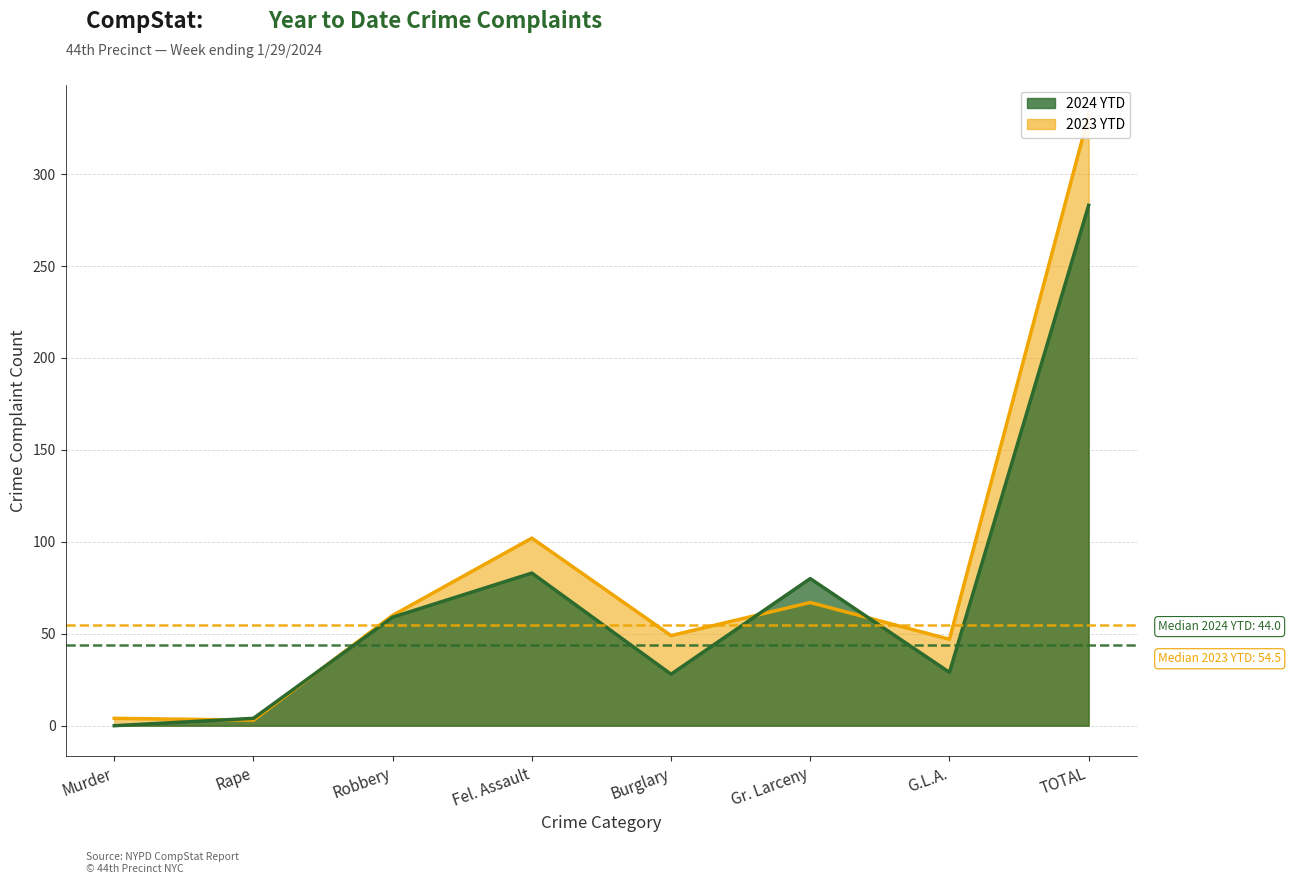

After their last crossing, which series has the higher values: 2023 YTD or 2024 YTD?

2023 YTD